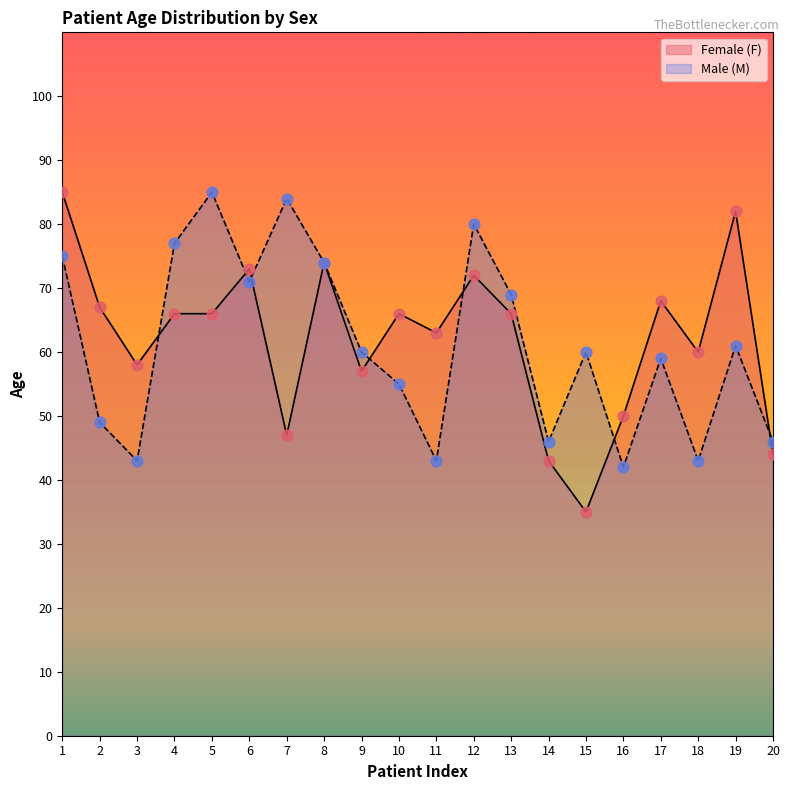

What is the total value across all series at 9?

117